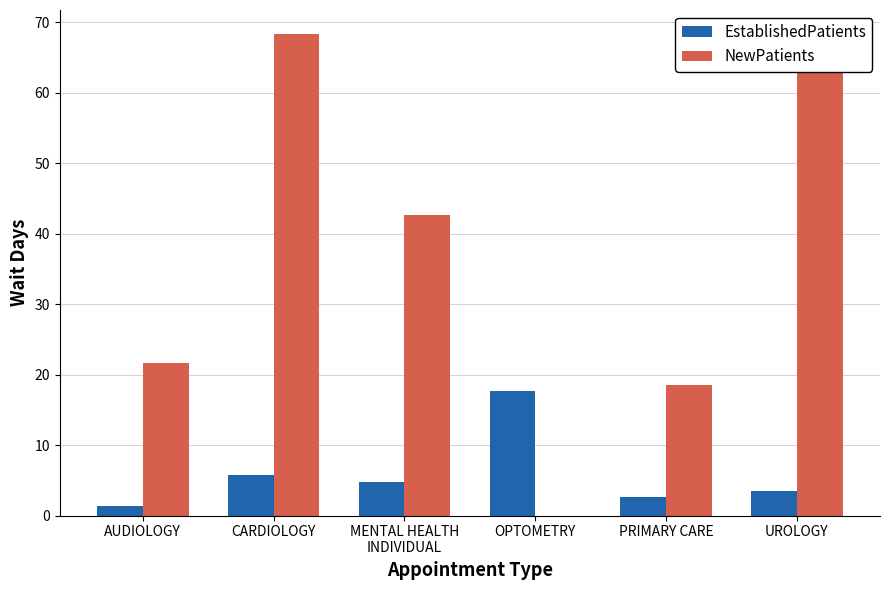

What is the approximate value of NewPatients at AUDIOLOGY?

21.7